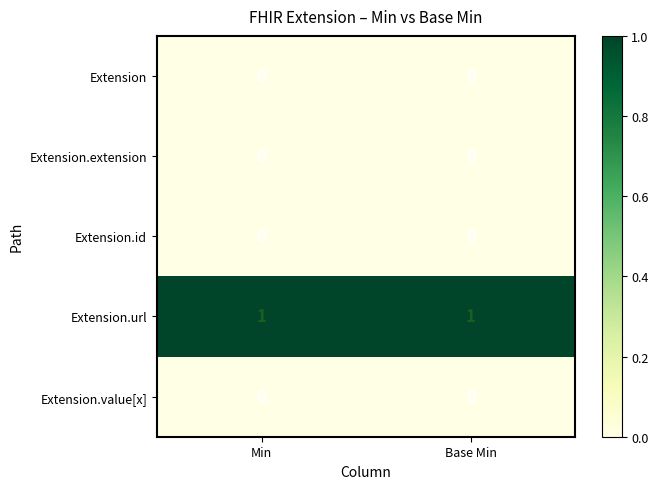

Which series has the largest total across all categories?

Extension.url